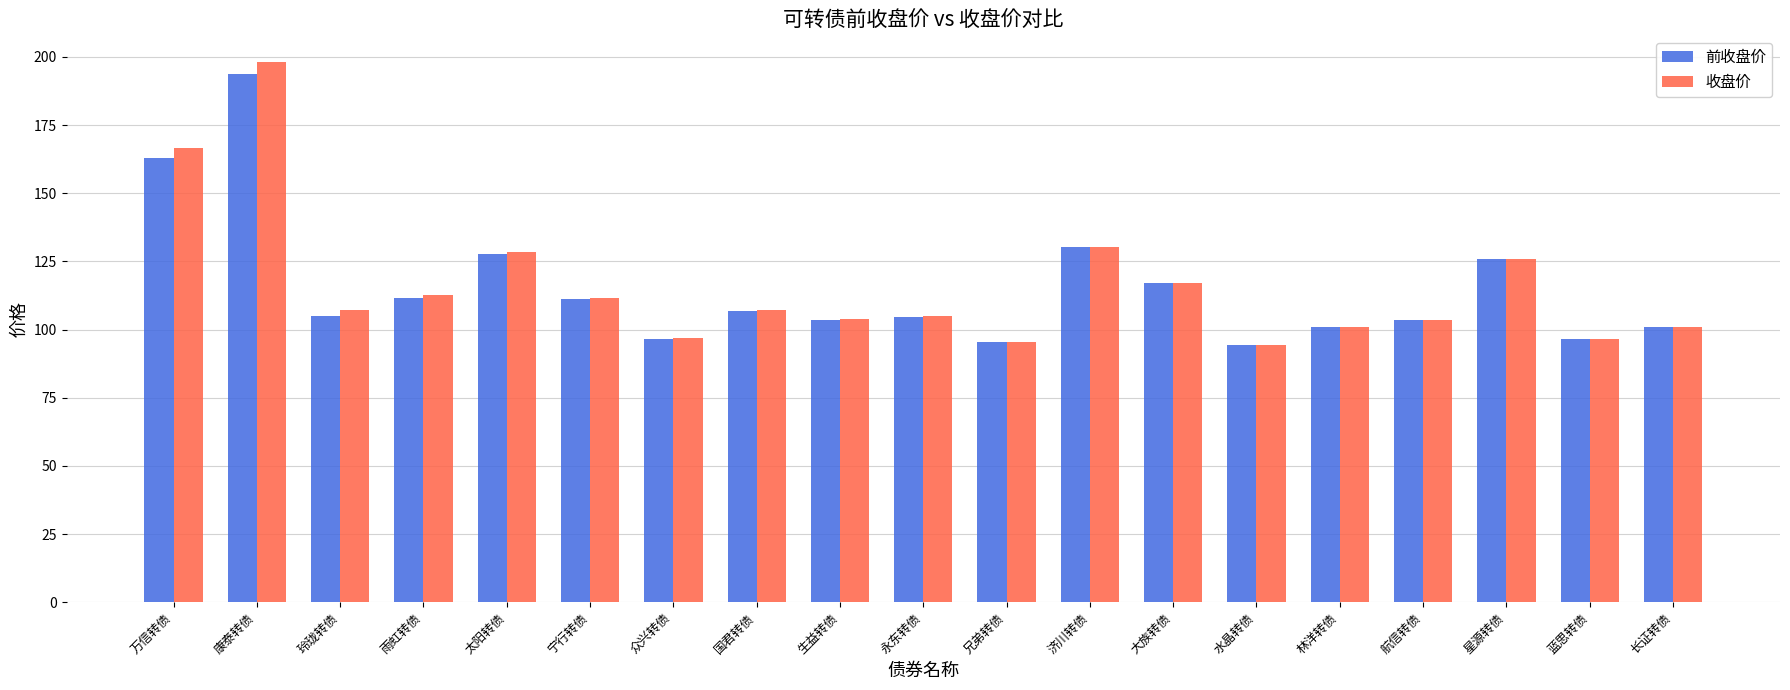

What is the label of the 2nd bar from the left?

康泰转债